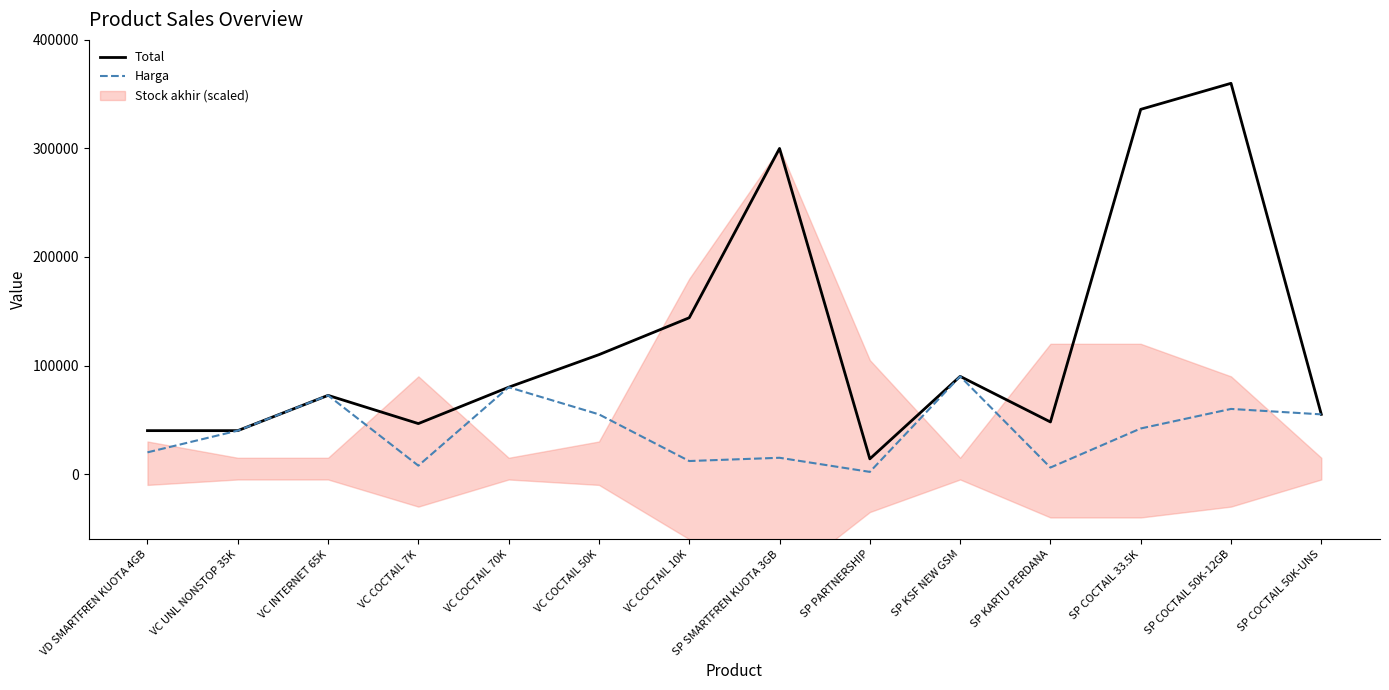

Between VD SMARTFREN KUOTA 4GB and VC COCTAIL 70K, which series saw the biggest shift?

Harga